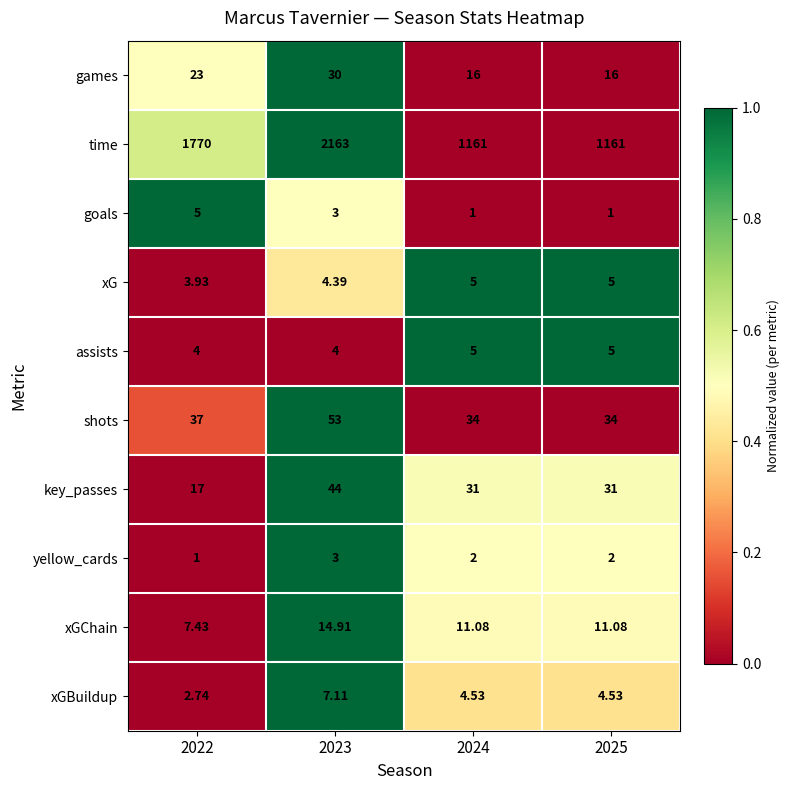

Which series changed the most between 2022 and 2025?

time